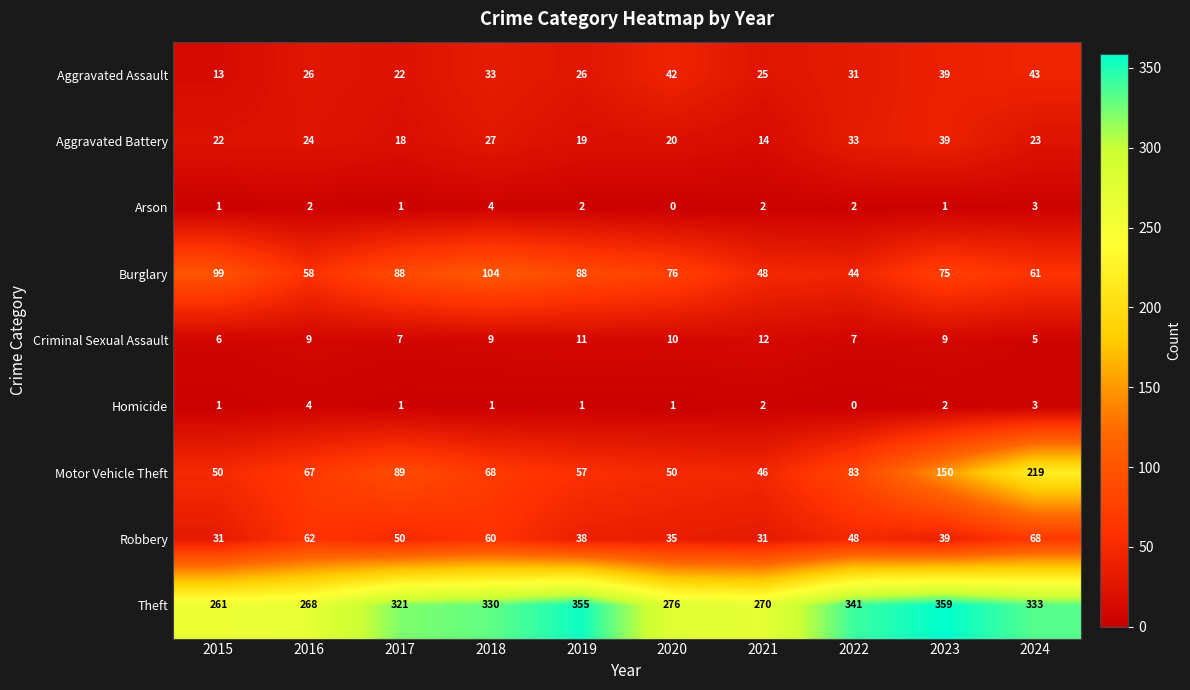

Which series changed the most between 2019 and 2020?

Theft